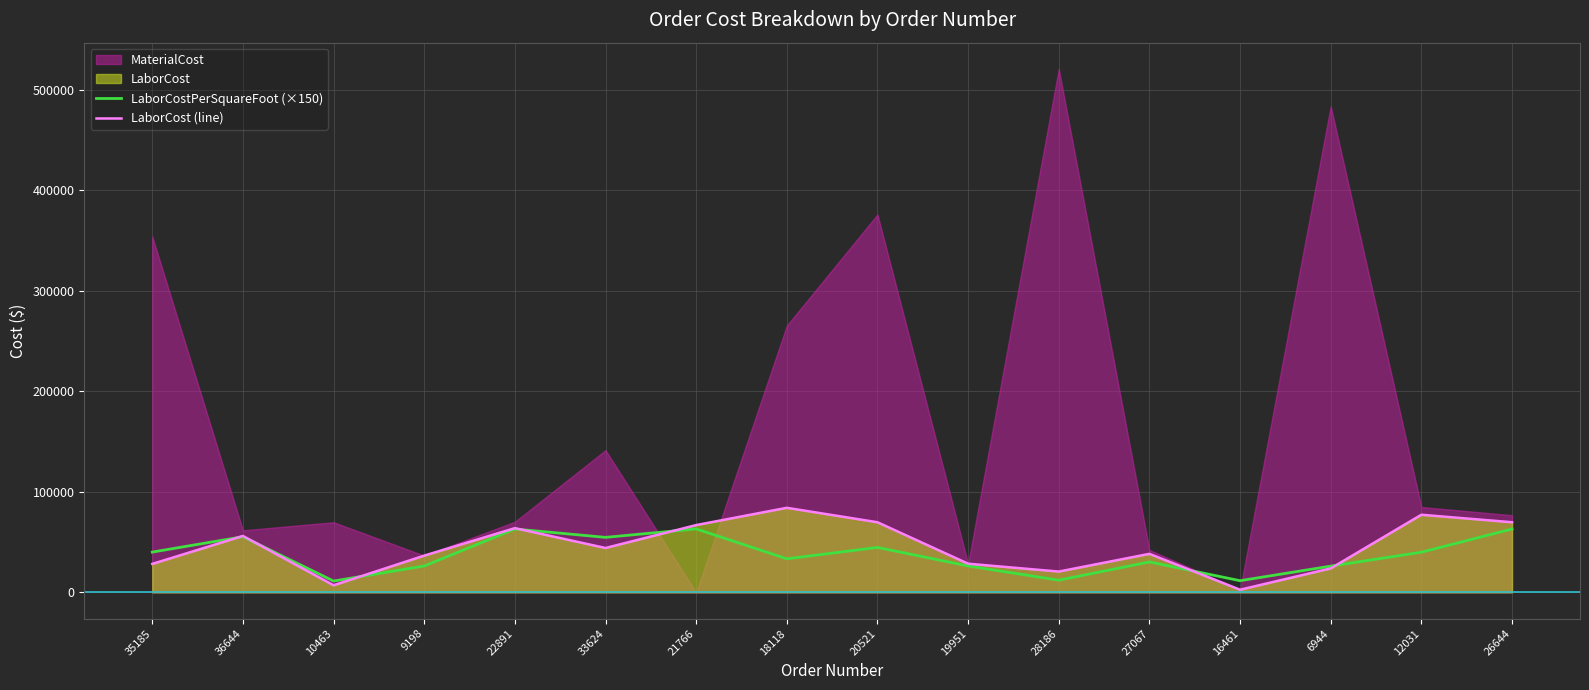

Is the value of LaborCostPerSquareFoot (×150) at 19951 greater than the value of LaborCost (line) at 21766?

No